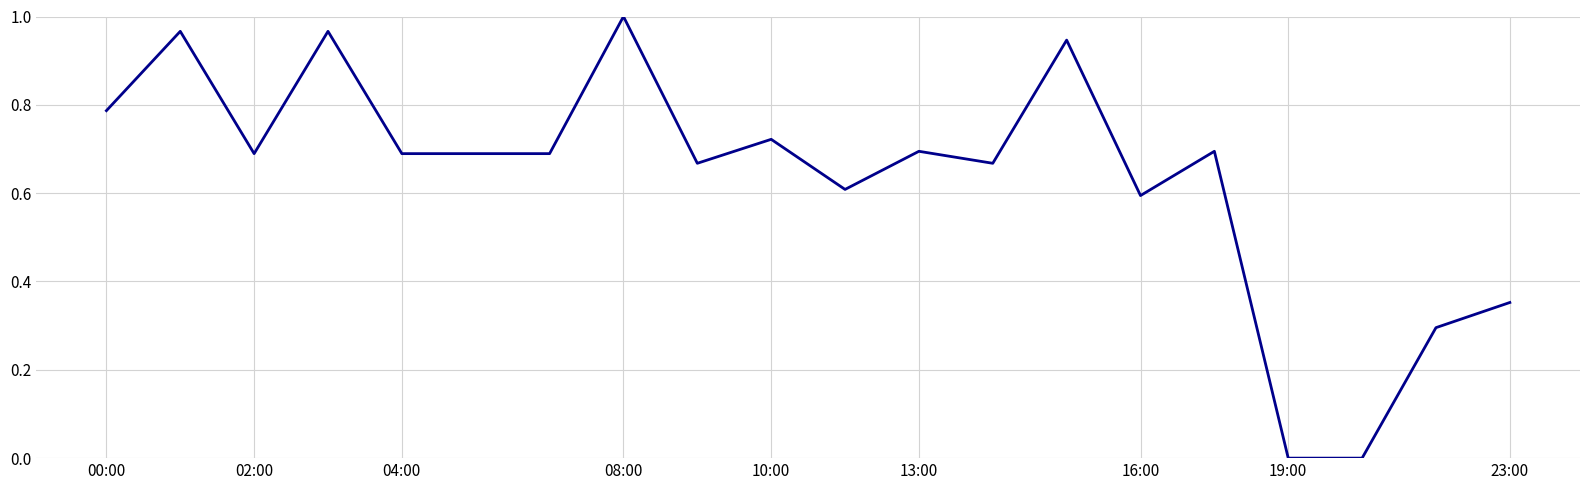

Is this an area chart (filled region under the line)?

No